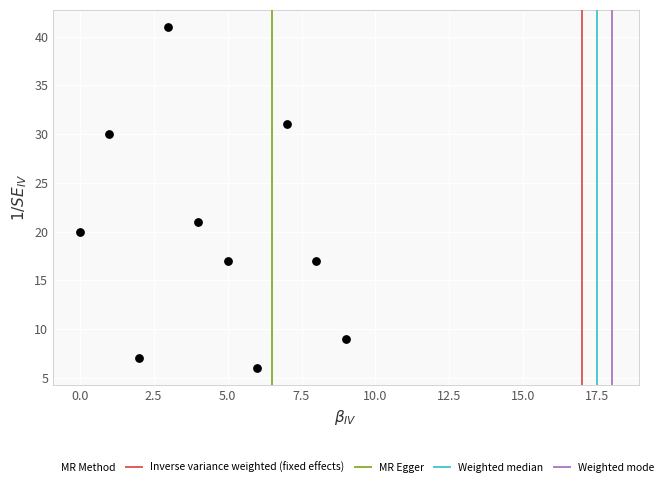

What is the average Y value?

20